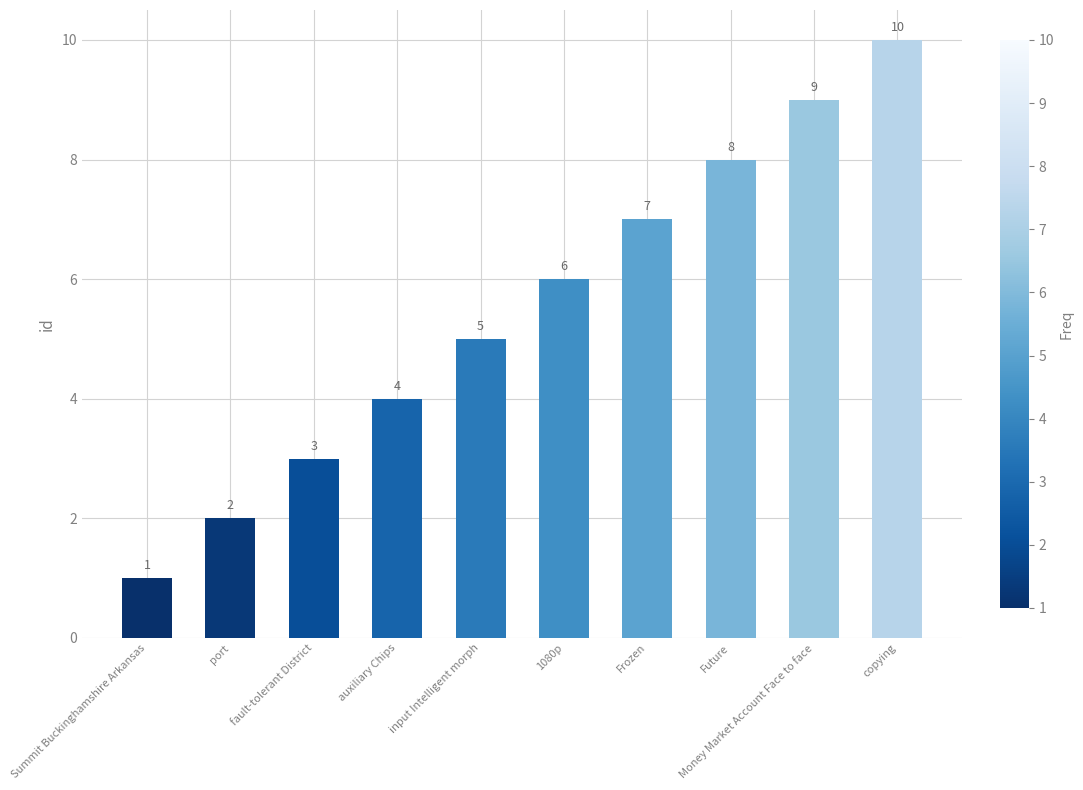

What is the label of the 9th bar from the right?

port